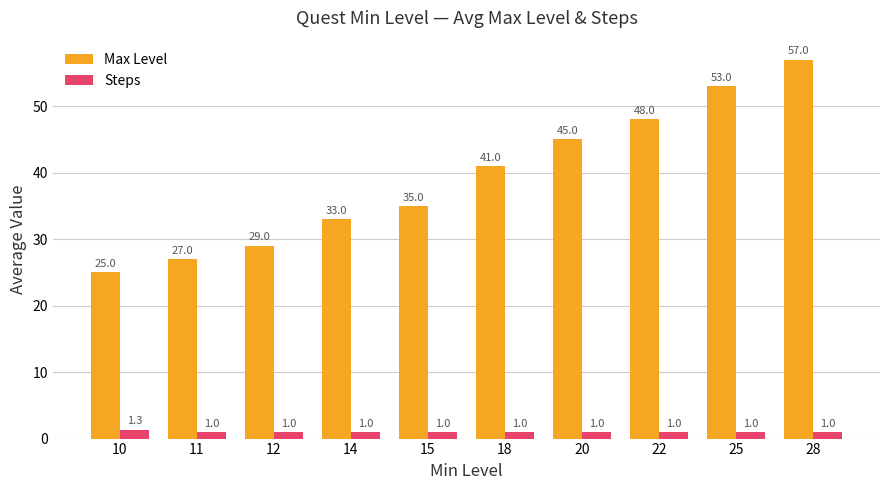

Between 10 and 20, which series saw the biggest shift?

Max Level